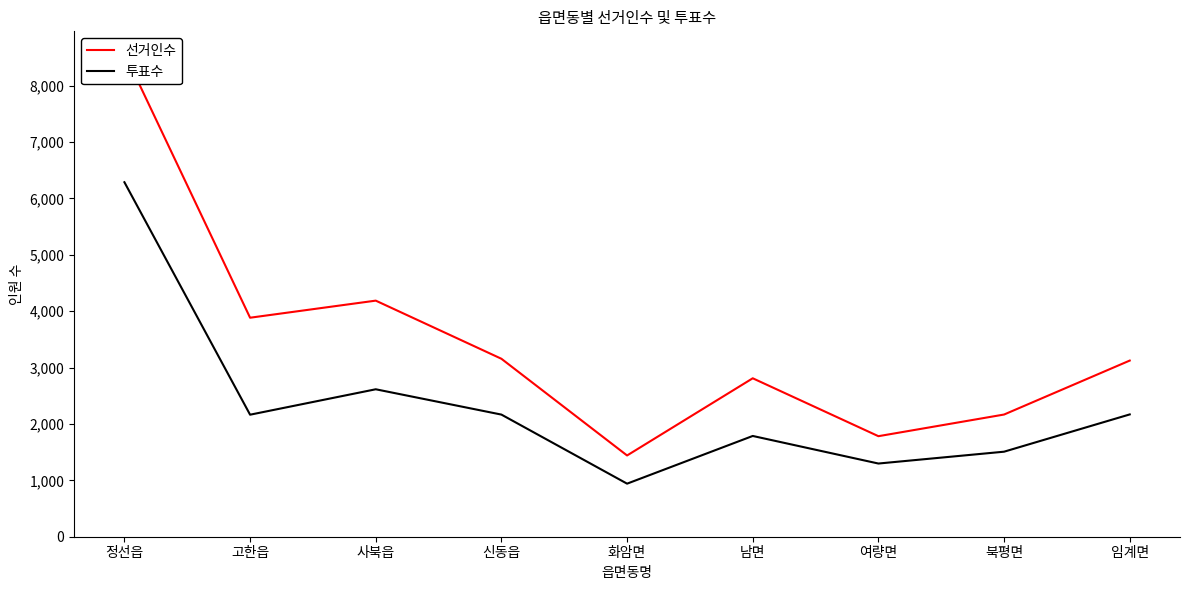

What is the label of the 8th point from the right?

고한읍